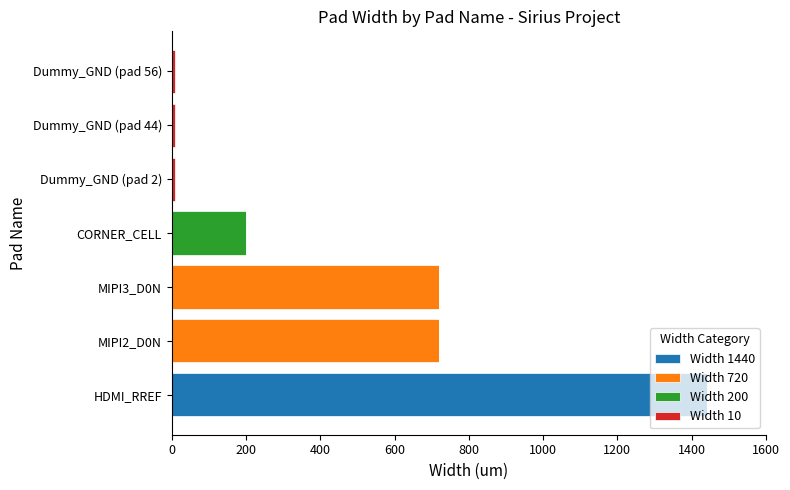

At which category is the sum across all series the highest?

HDMI_RREF